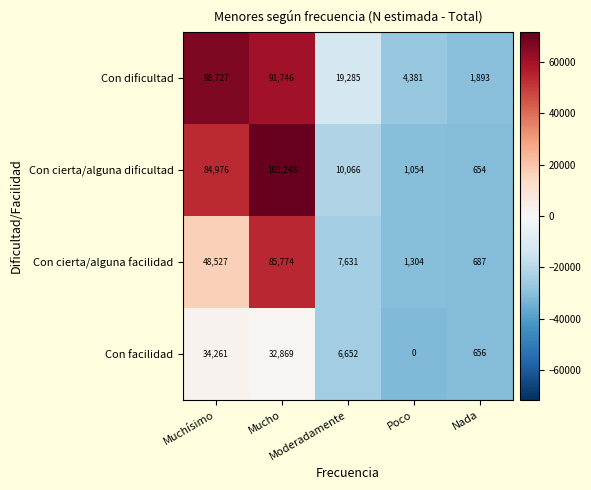

How many data points in Con cierta/alguna facilidad are less than 7631?

2